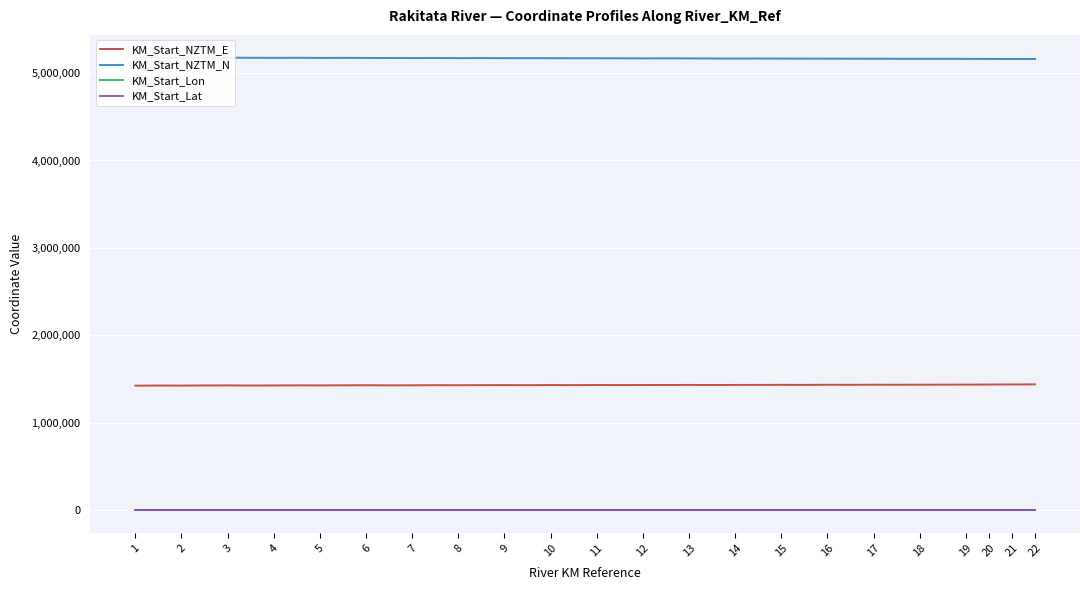

What are all the series names shown in the legend?

KM_Start_NZTM_E, KM_Start_NZTM_N, KM_Start_Lon, KM_Start_Lat